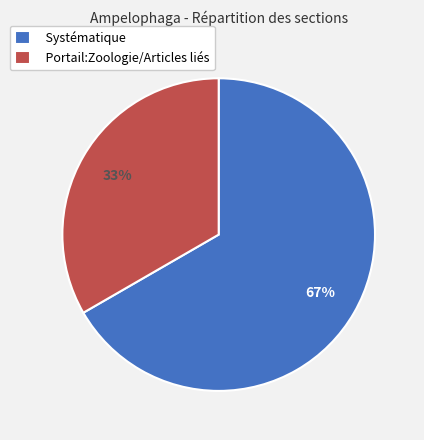

Approximately how many times larger is the value at Systématique compared to Portail:Zoologie/Articles liés?

2.0